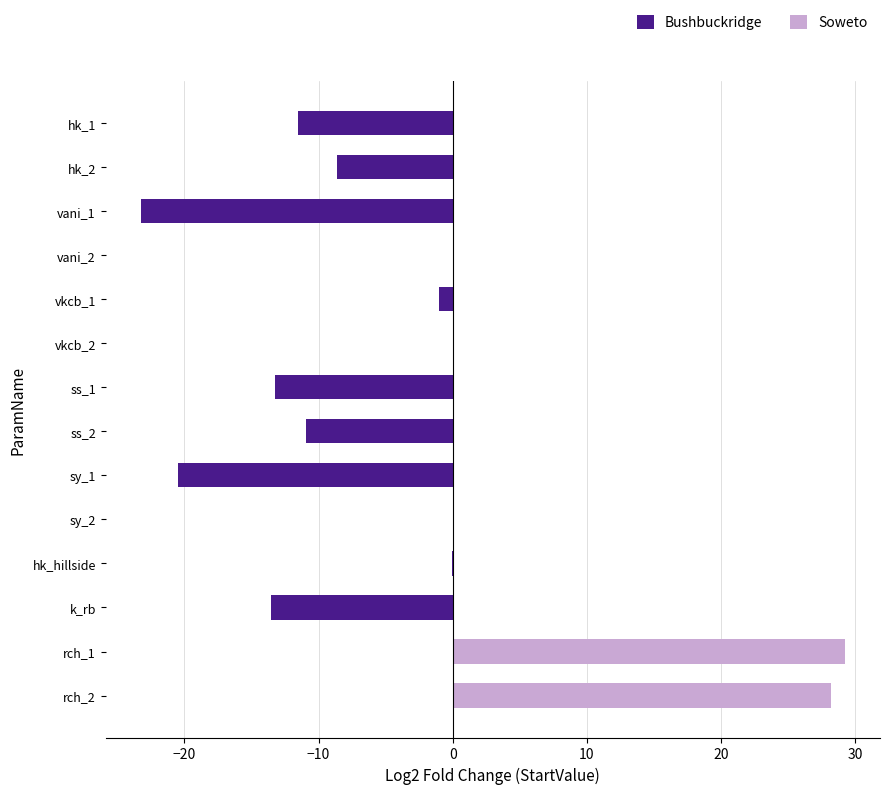

List the series in order of their peak value, lowest first.

Bushbuckridge, Soweto